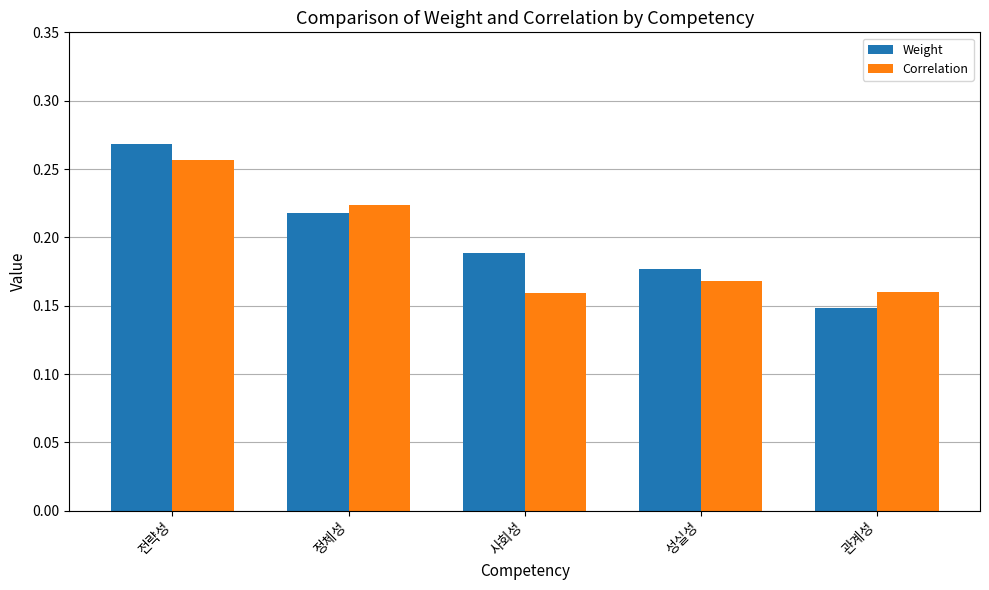

At which label does Correlation reach its peak?

전략성